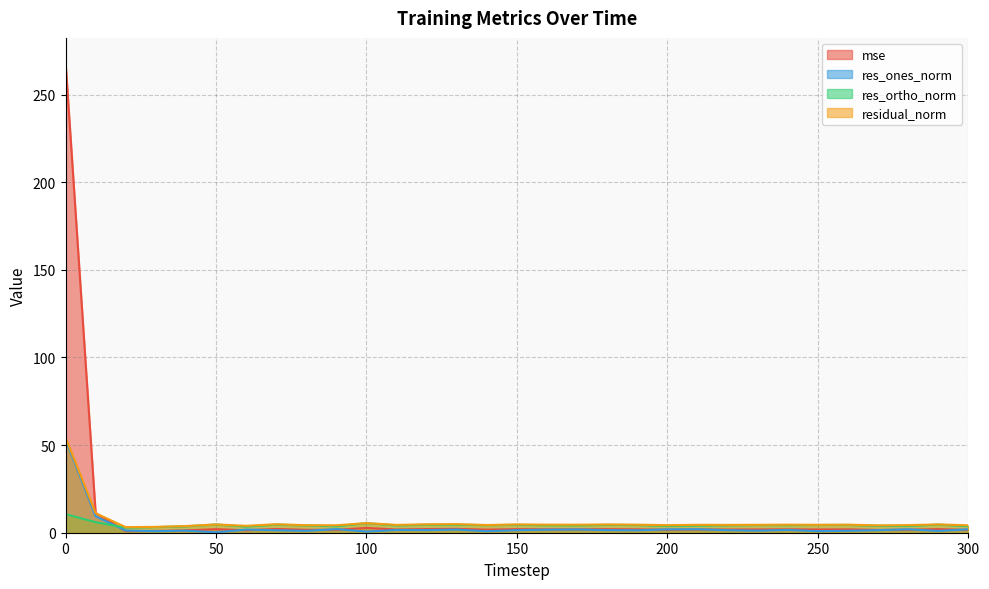

Which series has the largest range (max minus min)?

mse